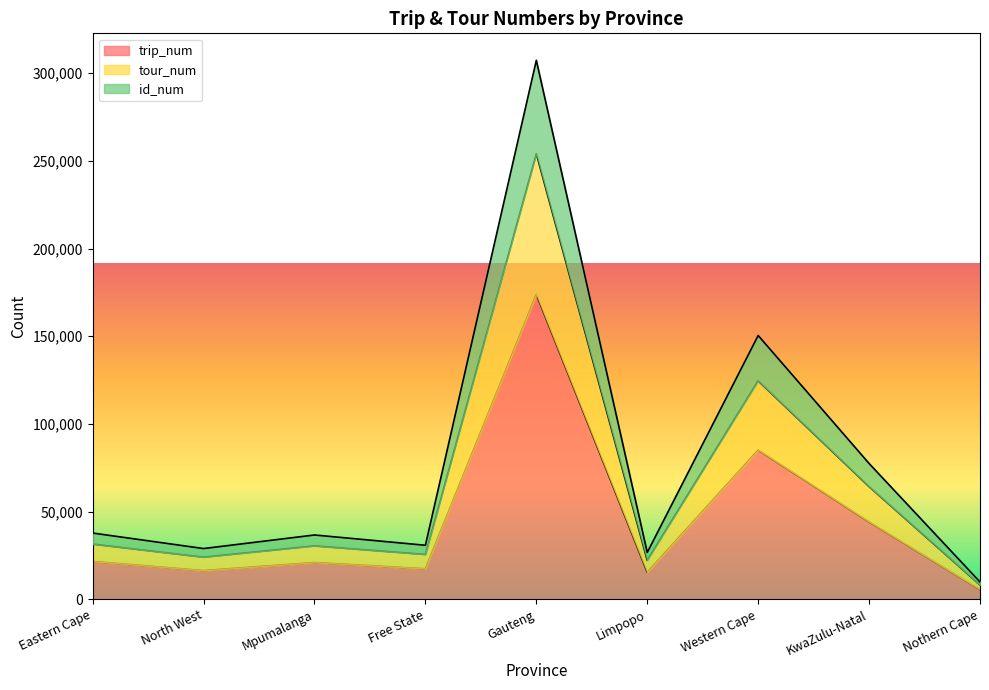

What is the total value across all series at Western Cape?

150427